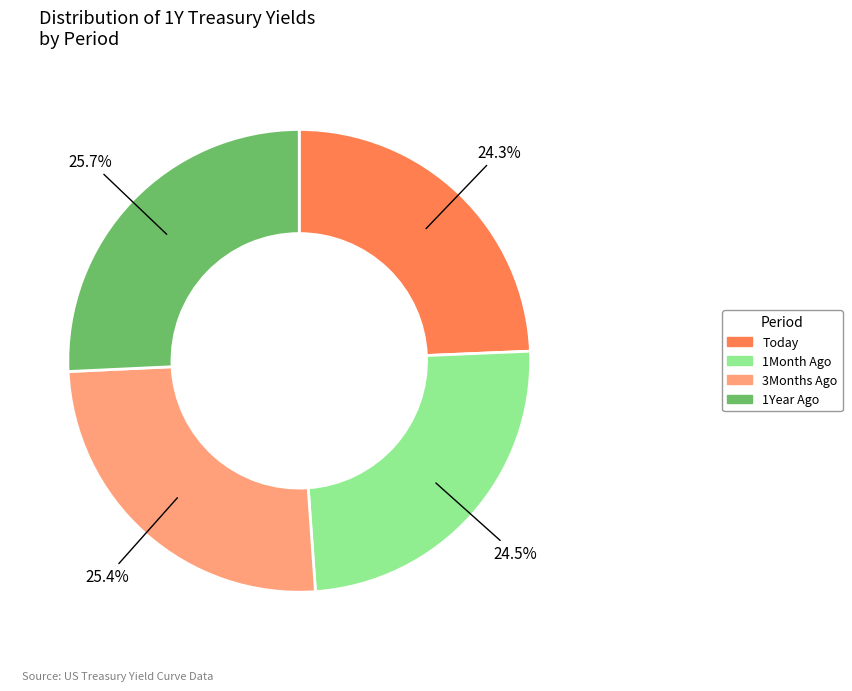

Is Today the majority of the pie?

No